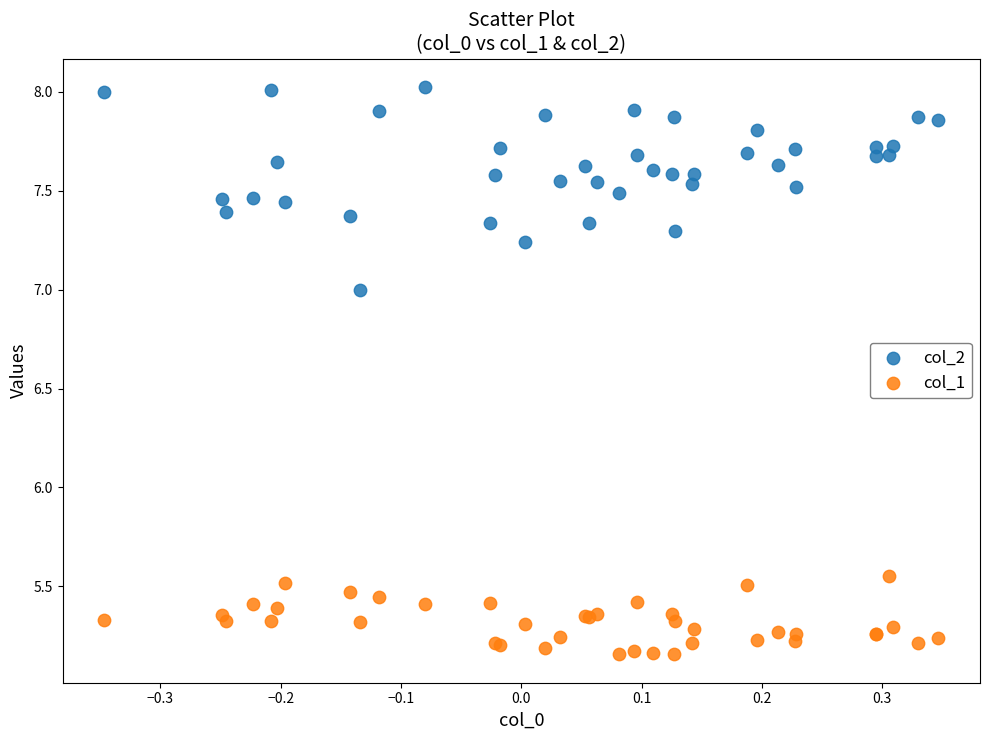

Which series reaches the minimum Y coordinate?

col_1